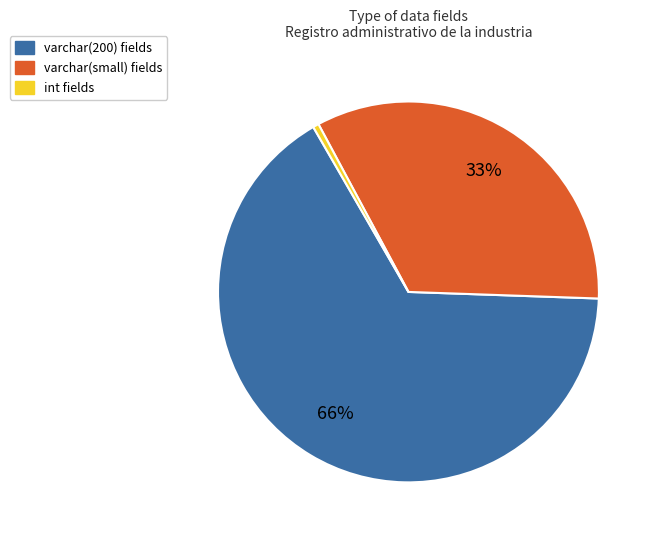

Is there any slice that represents more than half of the pie?

Yes